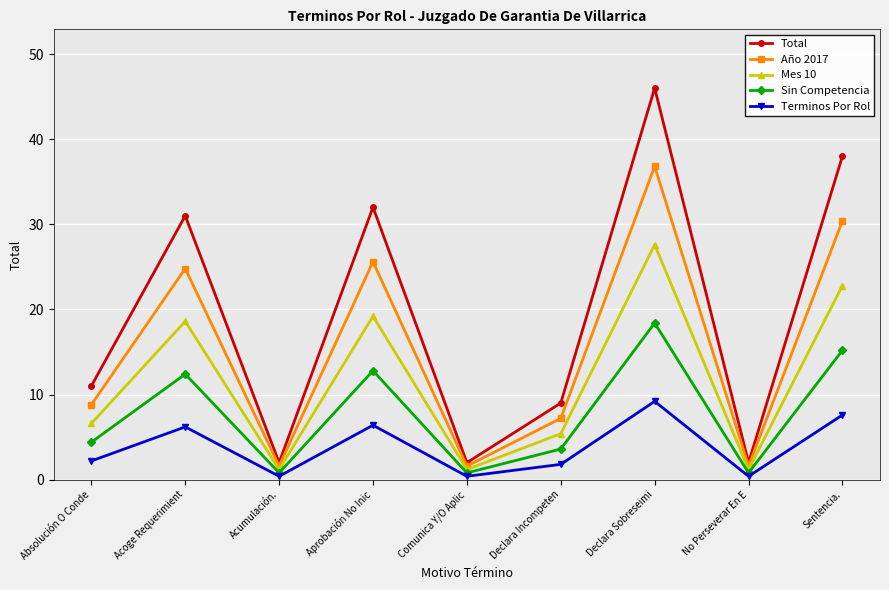

True or false: Total and Terminos Por Rol intersect in this chart.

False